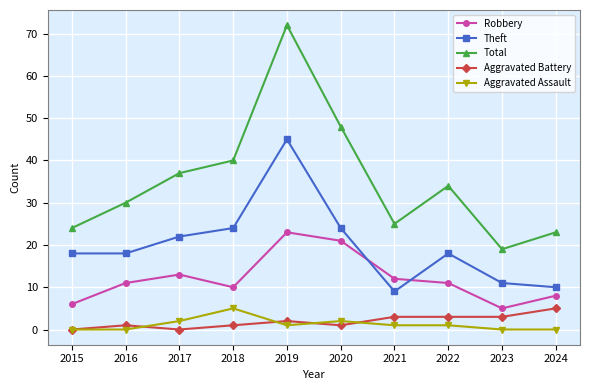

Between 2019 and 2023, which series saw the biggest shift?

Total